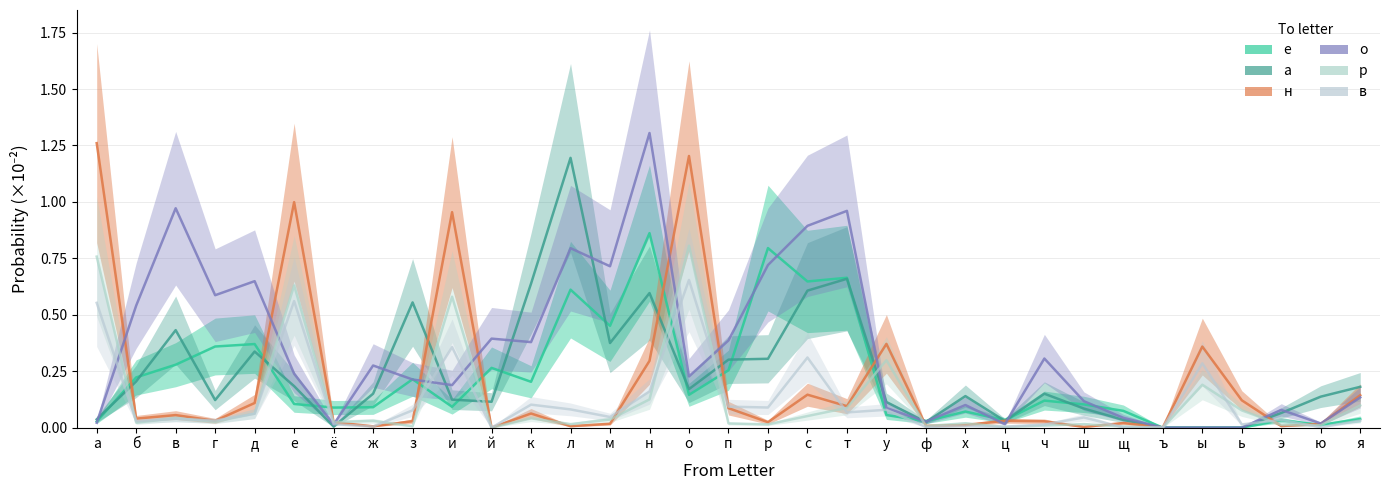

Does the chart have visible grid lines?

Yes